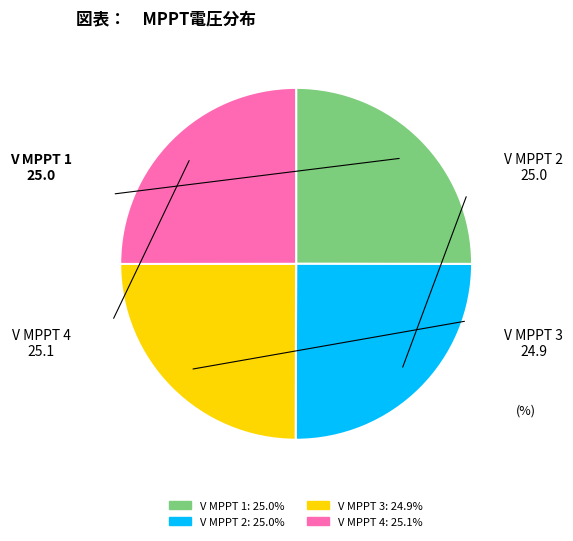

Does any single category account for the majority?

No